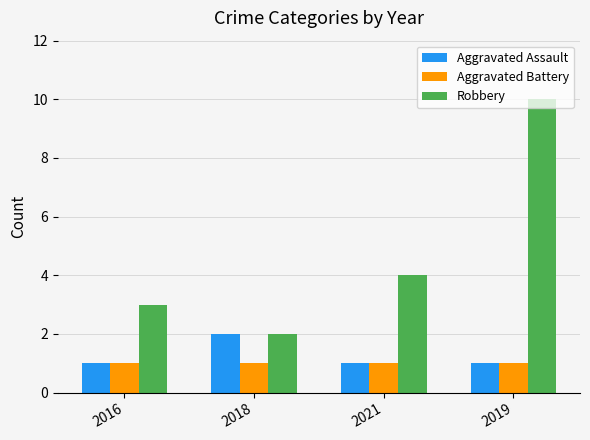

List the labels in order of Robbery value, smallest first.

2018, 2016, 2021, 2019